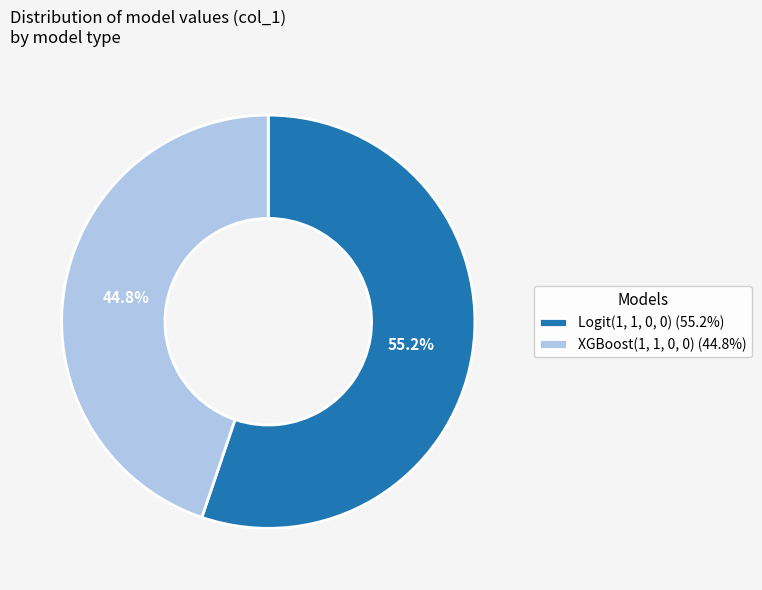

Is it true that XGBoost(1, 1, 0, 0) is 45% of the pie?

True